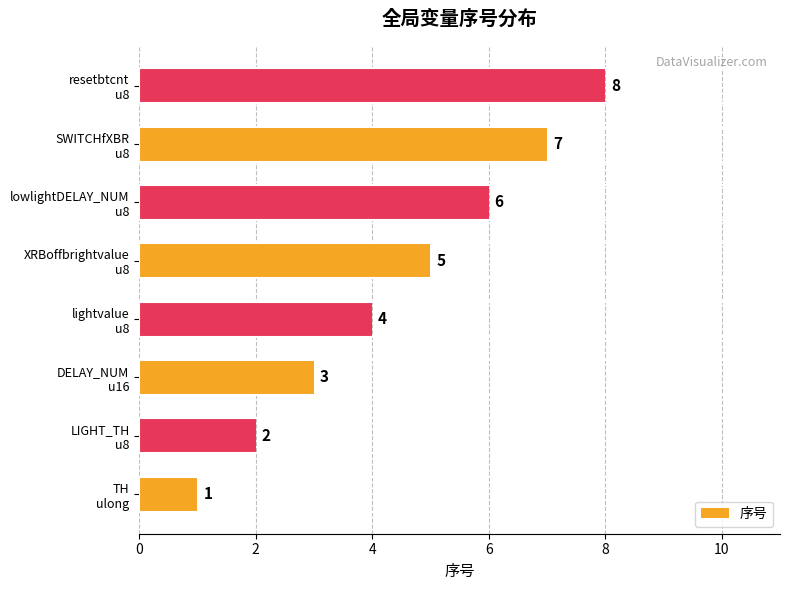

What is the difference between the maximum and minimum values?

7